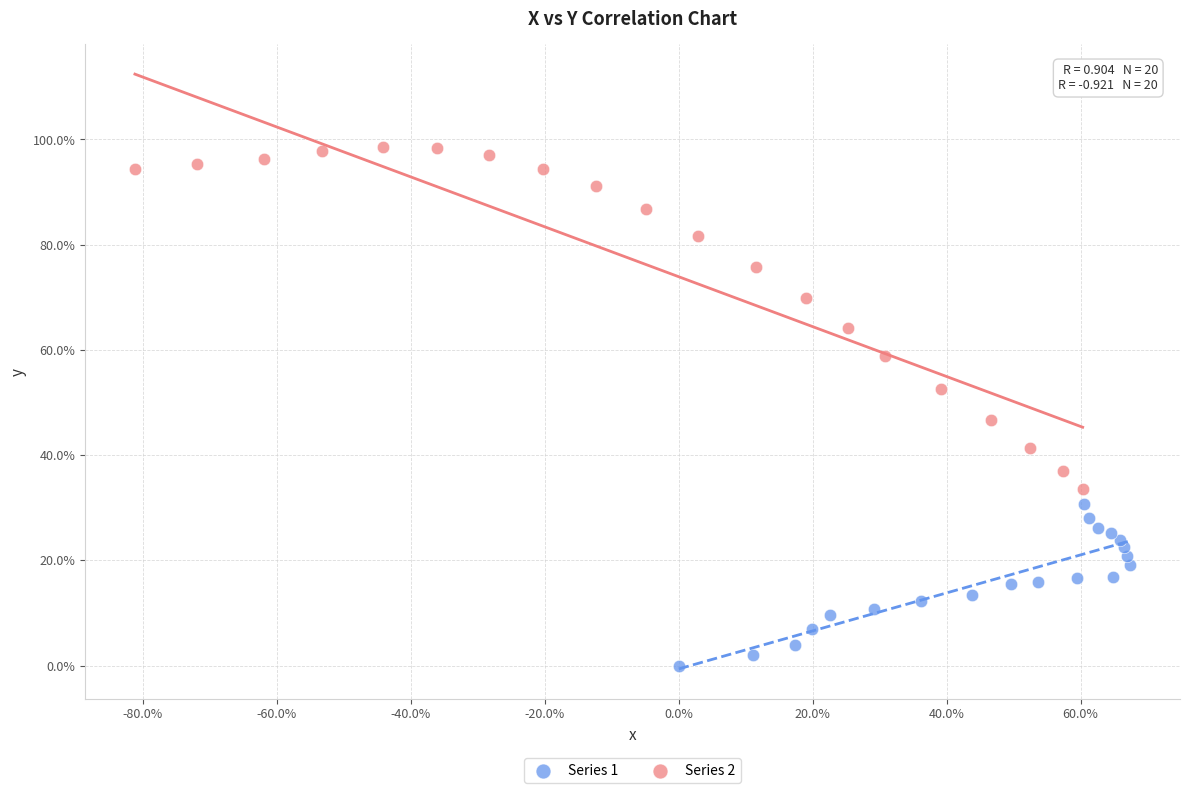

Which series reaches the minimum Y coordinate?

Series 1